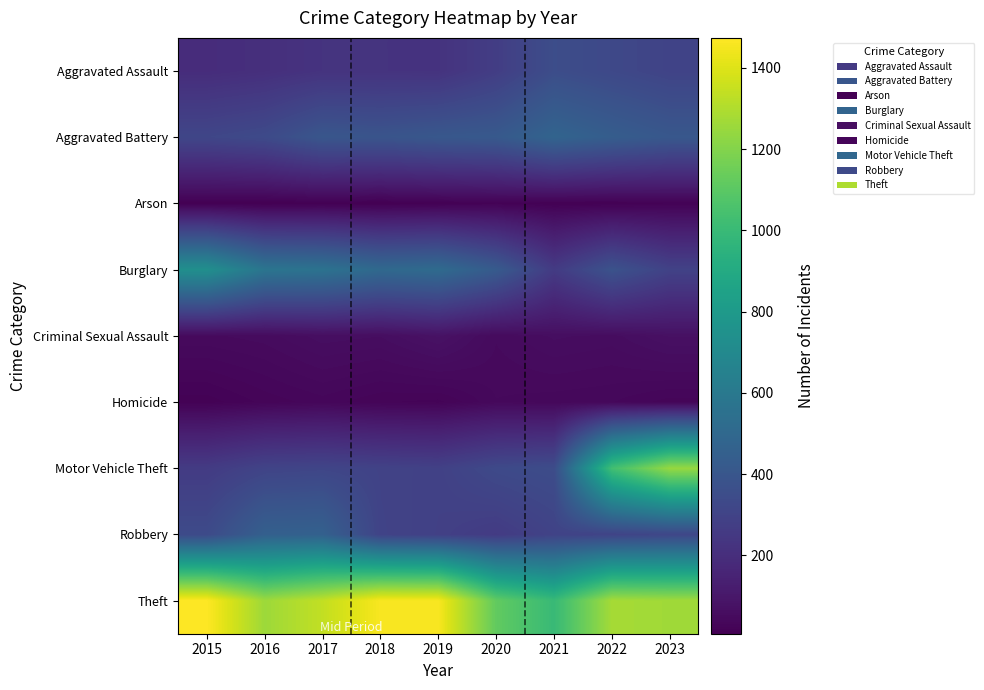

Between 2020 and 2022, which is larger?

2022